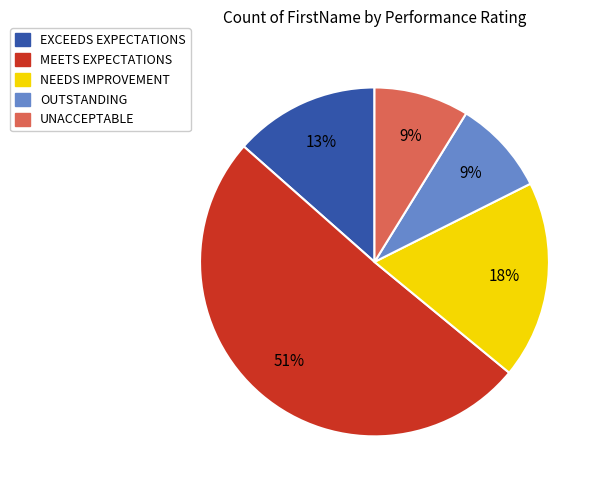

Which category has the biggest portion of the pie?

MEETS EXPECTATIONS